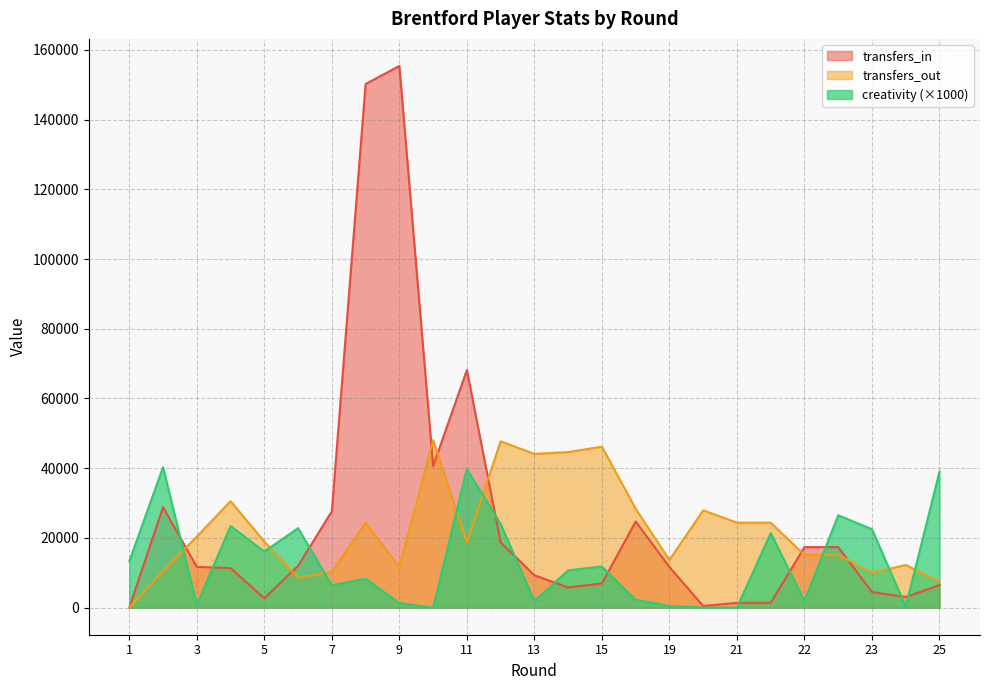

How many positive values does the transfers_out series have?

24